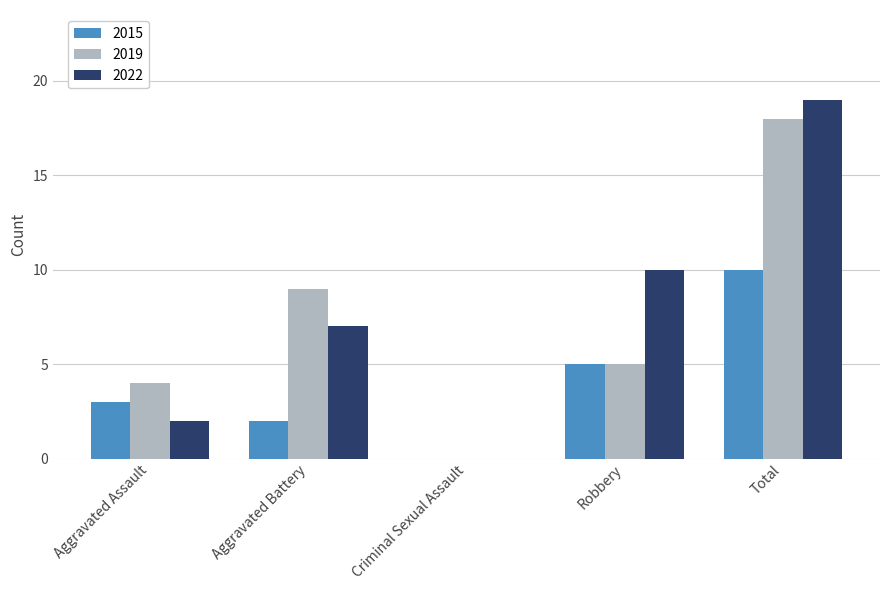

How many data points does each series have?

5